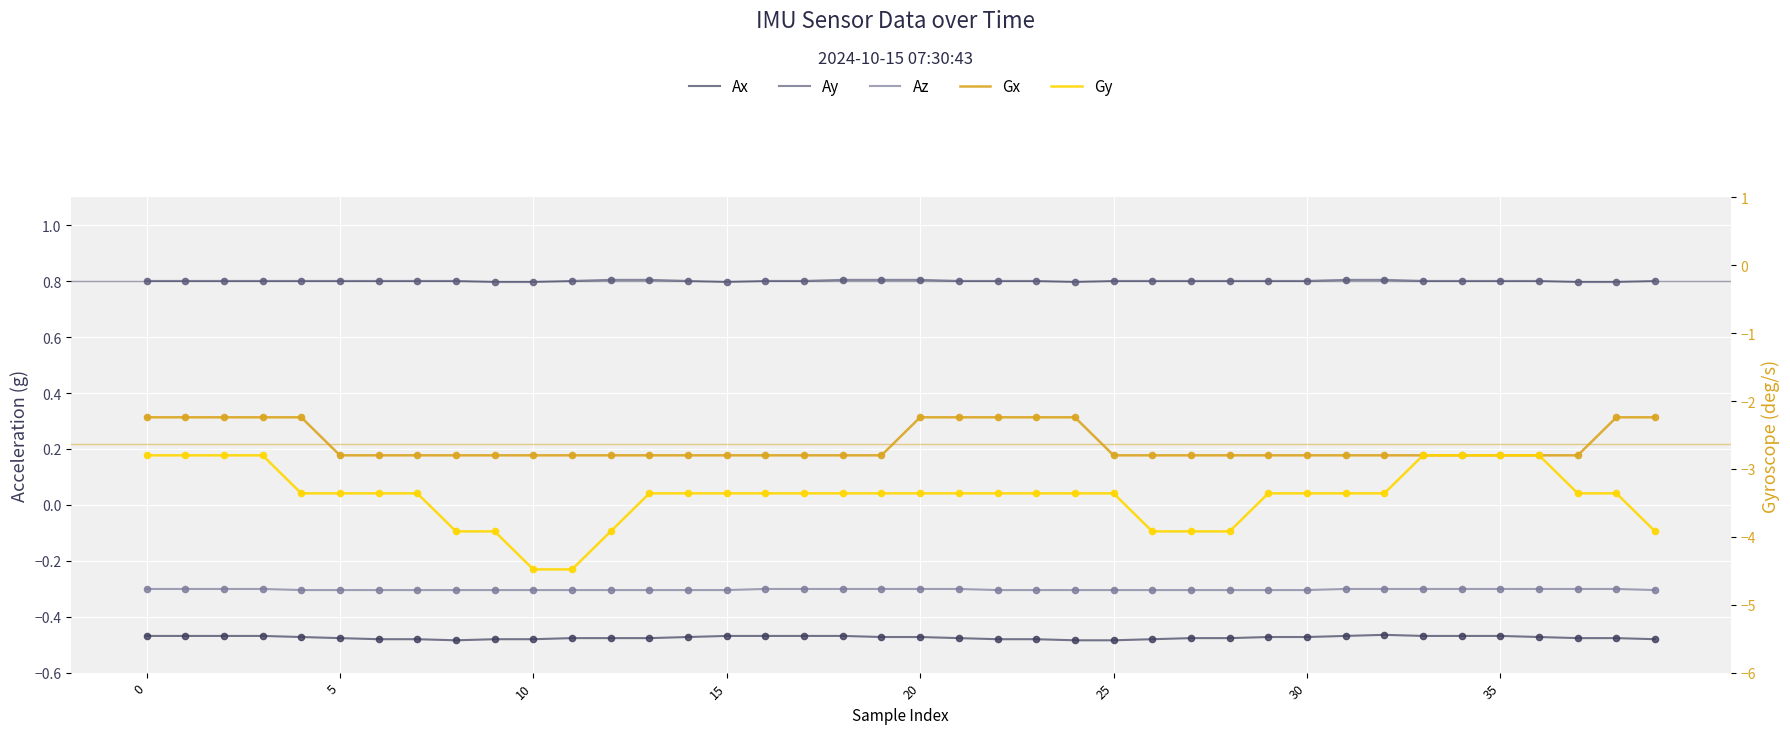

What is the total value across all series at 22?

-5.6